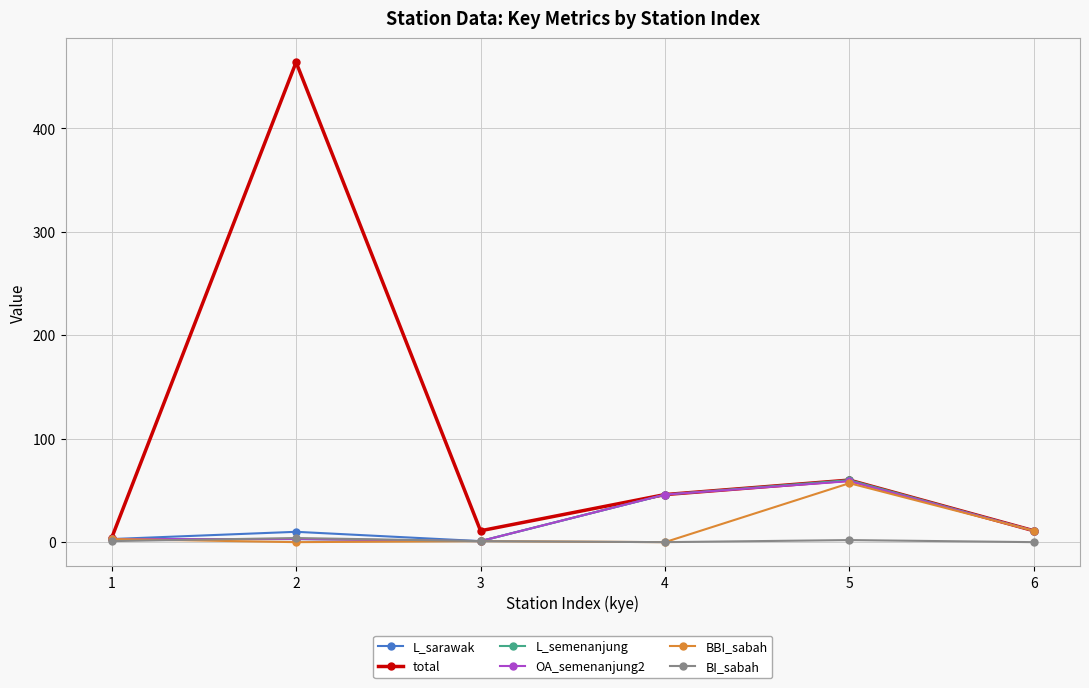

How many interior local valleys does the L_sarawak series have?

1